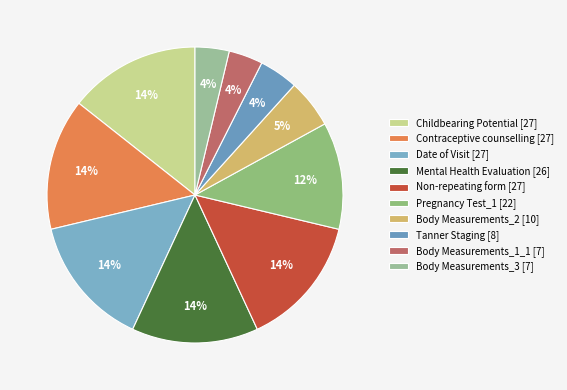

Does any single category account for the majority?

No